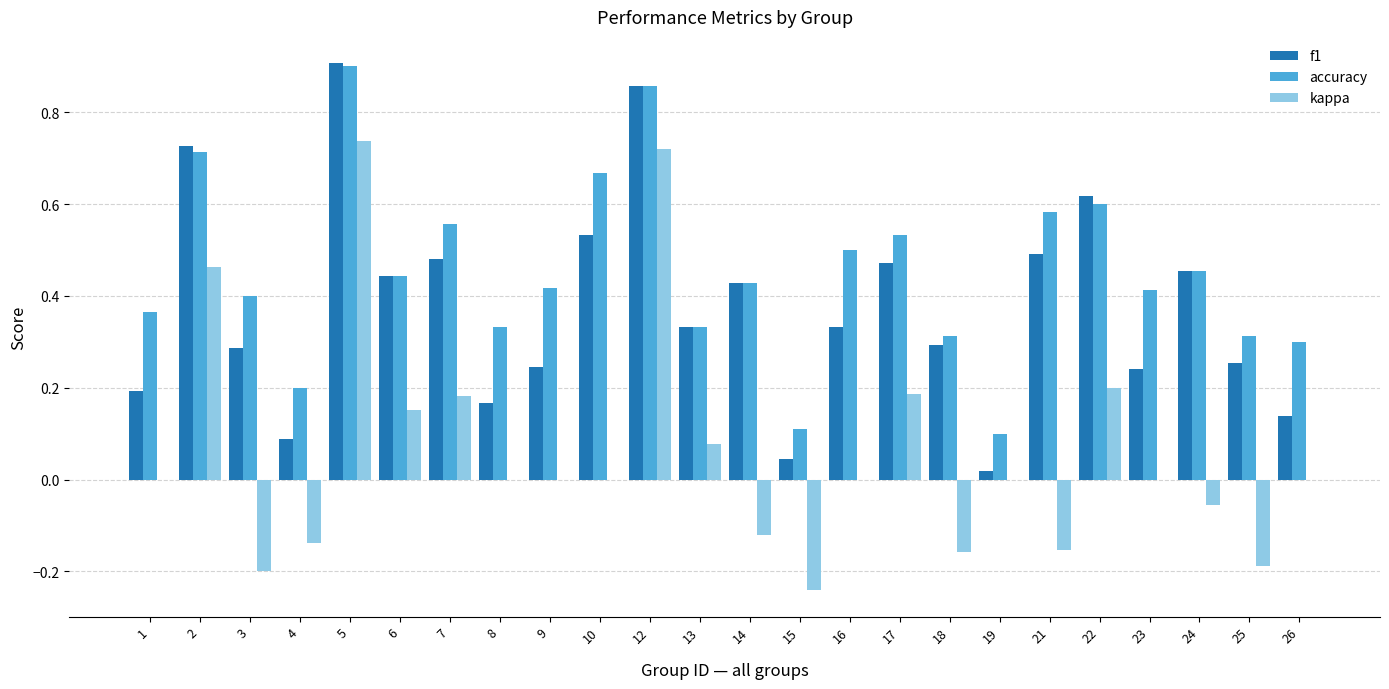

What is the sum of all kappa values?

1.5